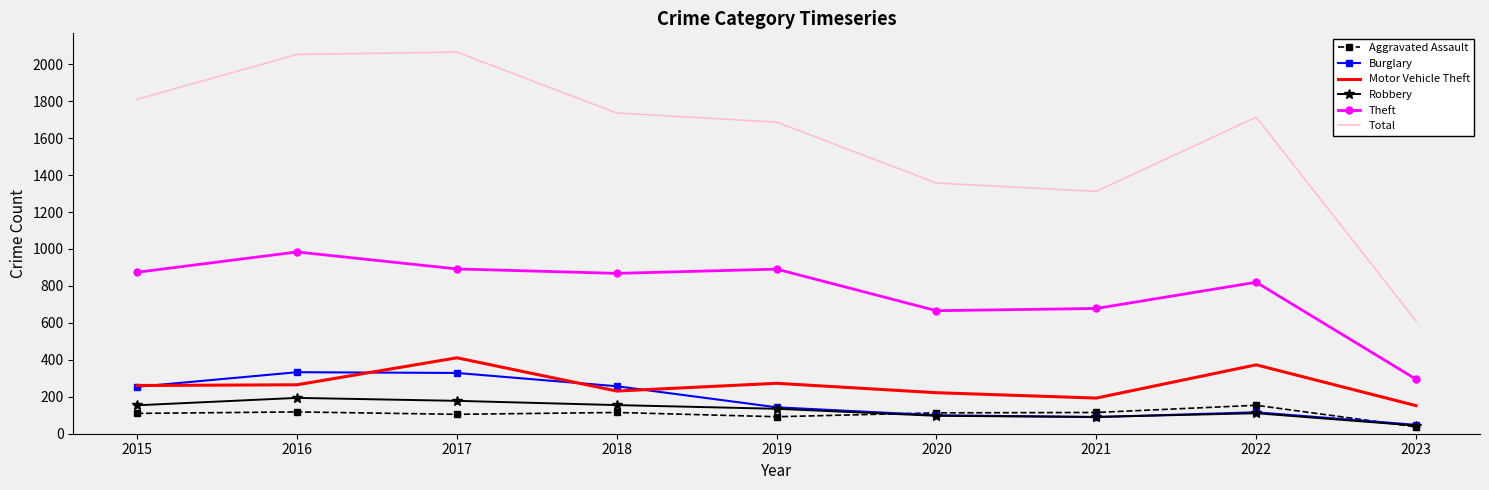

The Aggravated Assault series shows 105 at 2017. True or false?

True